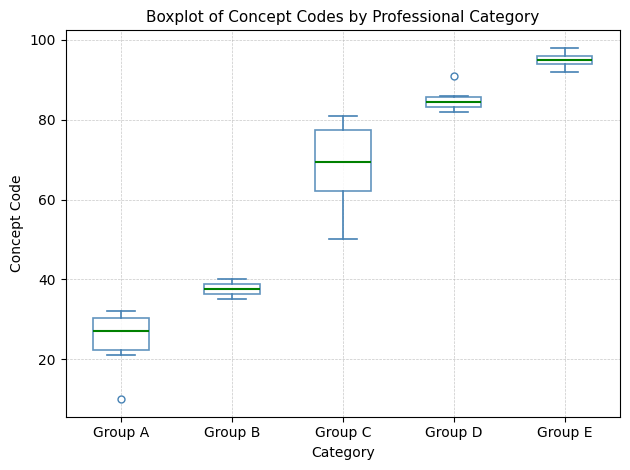

Where is the lower edge of the box for Group E on the y-axis? The values are not printed on the chart, so give them approximately, as read against the axis.

94